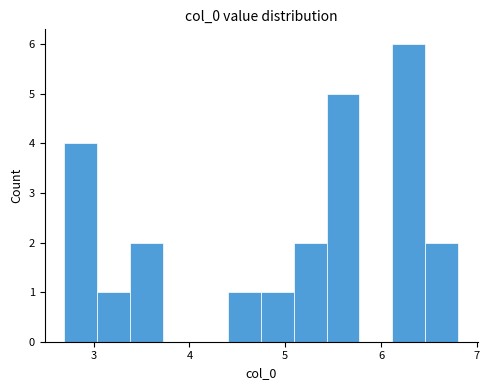

Around what value on the x-axis is the tallest bar? Give the approximate position of its centre, as read against the axis.

6.3